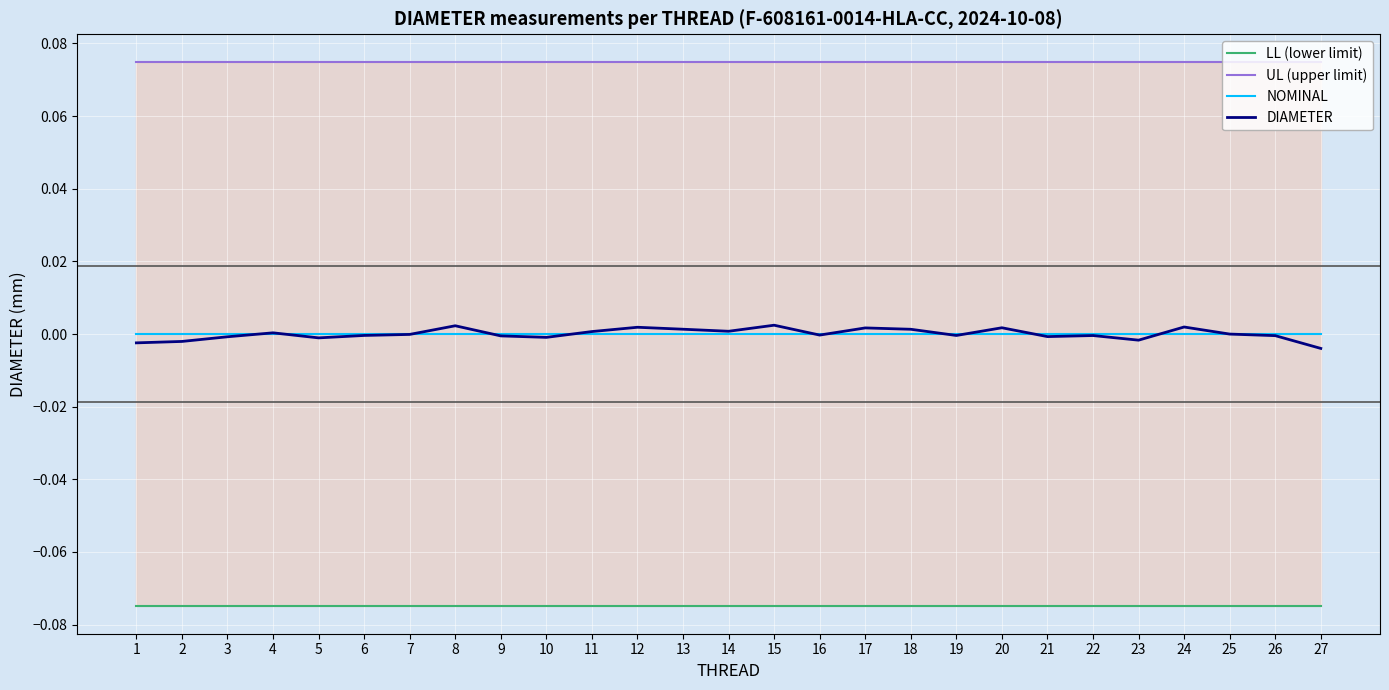

Which series has the largest total across all categories?

UL (upper limit)